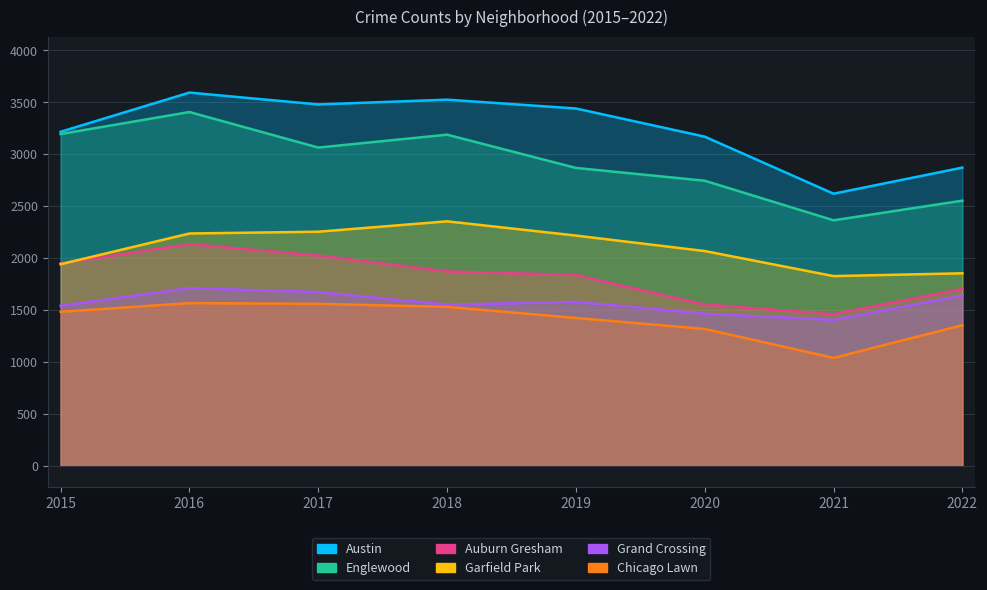

Which category has the lowest value in the Grand Crossing series?

2021